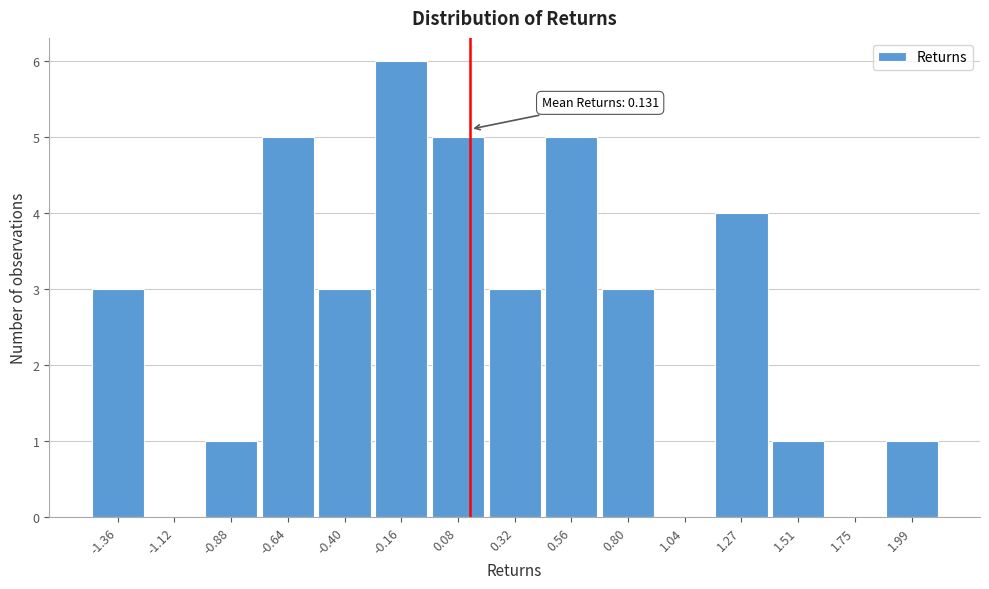

Over which range of the x-axis is the bar tallest?

-0.30 to -0.05